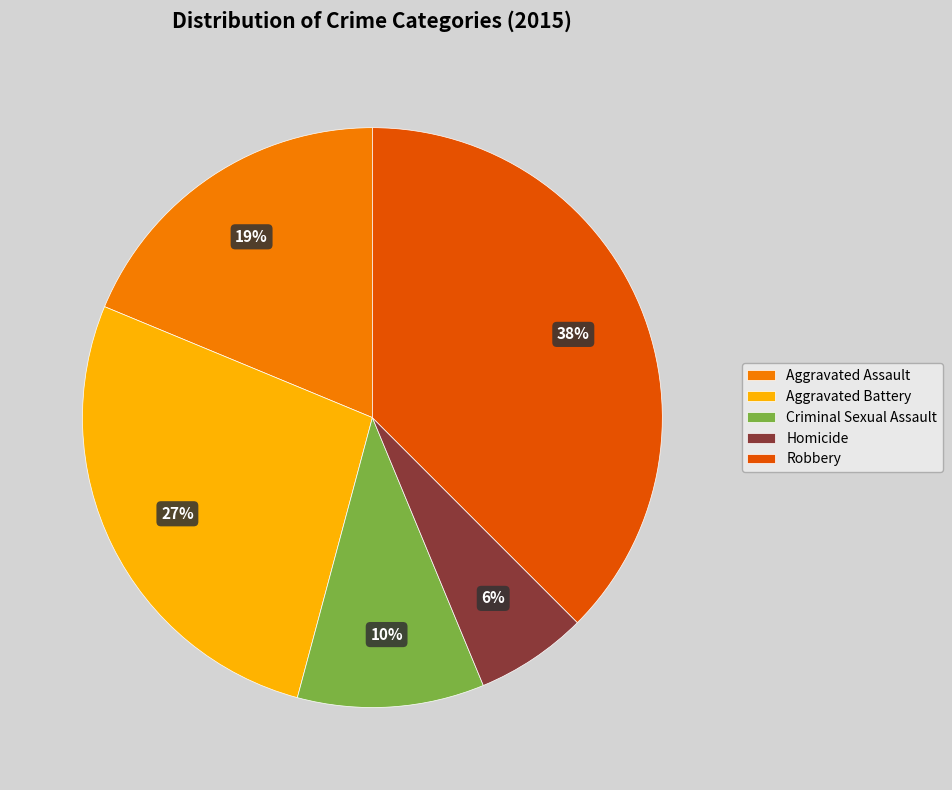

Do Aggravated Assault and Criminal Sexual Assault together represent more than half of the pie?

No